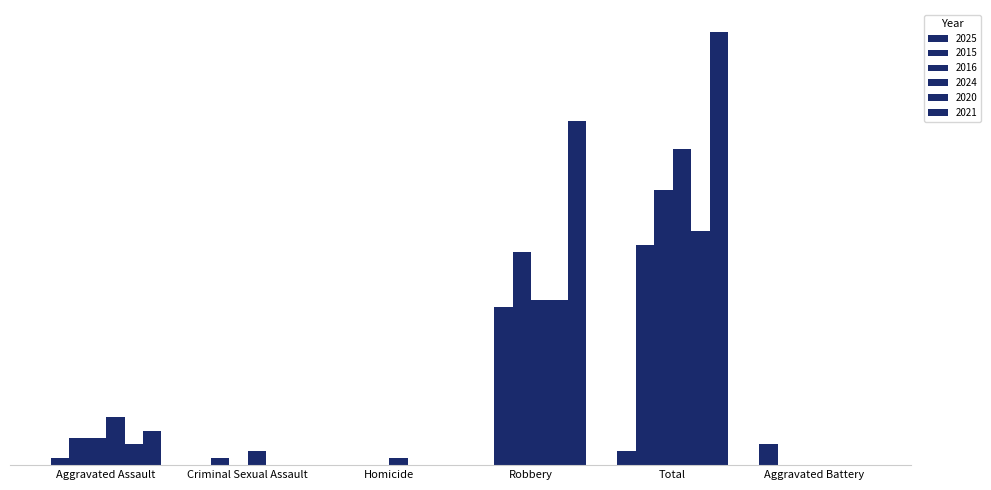

Which series has the largest total across all categories?

2021